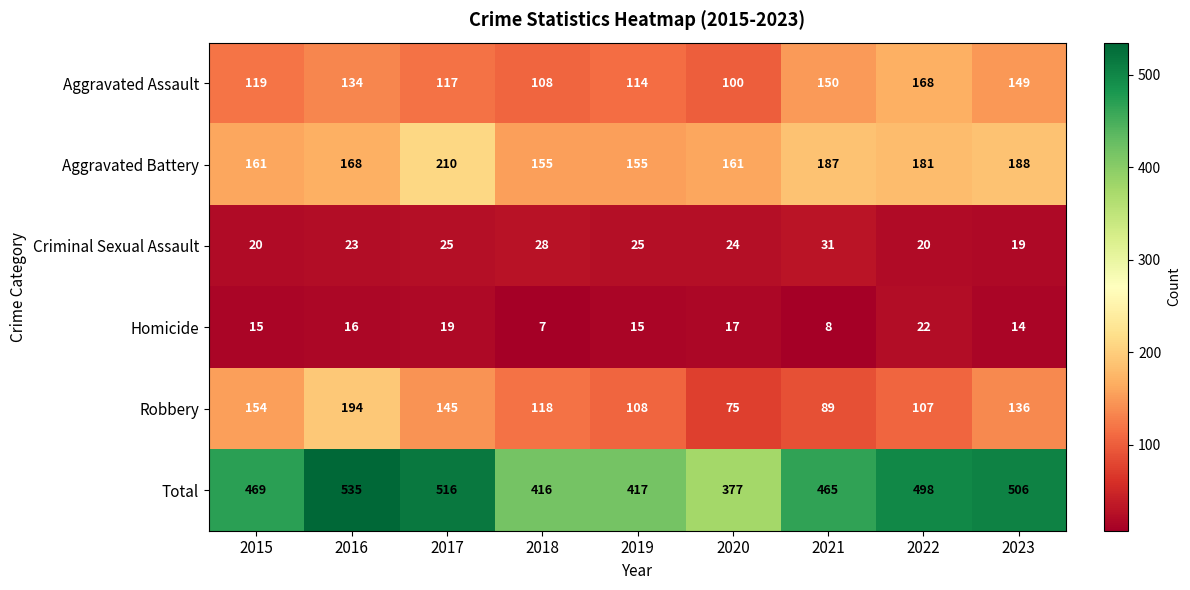

What is the difference between the highest and lowest values at 2020?

360